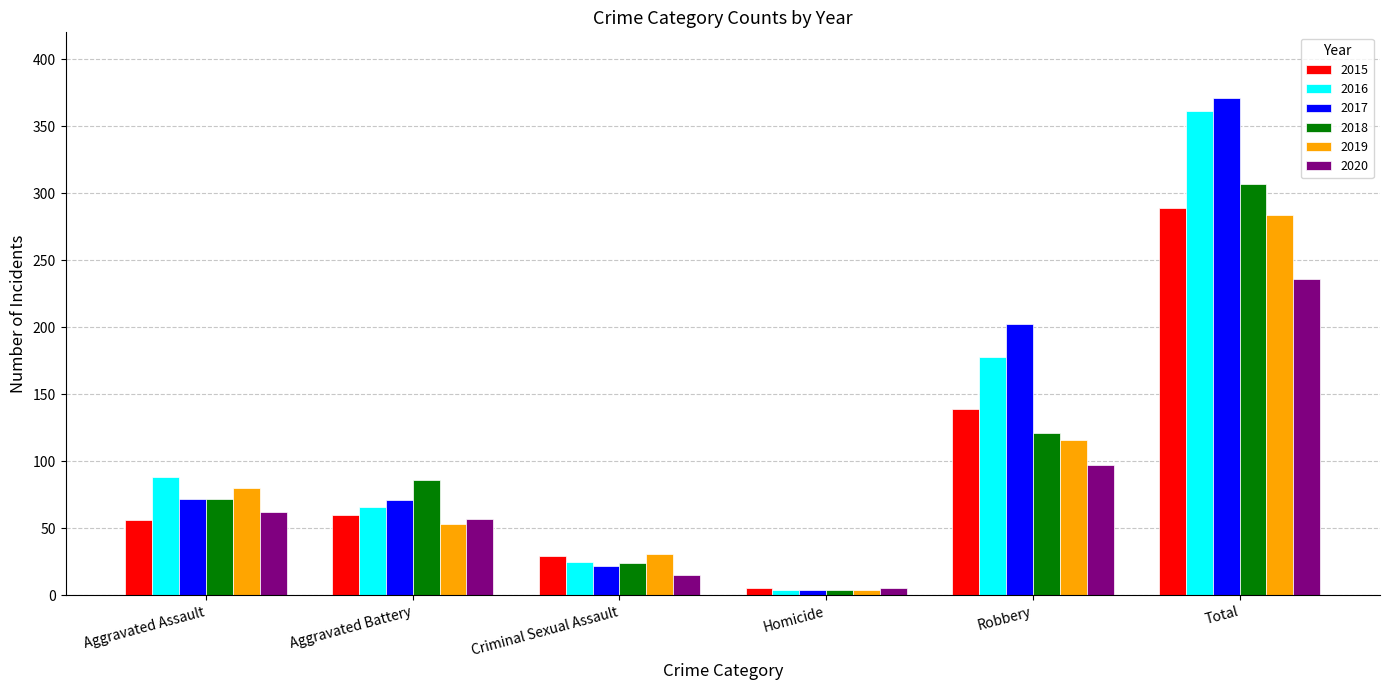

What are all the series names shown in the legend?

2015, 2016, 2017, 2018, 2019, 2020